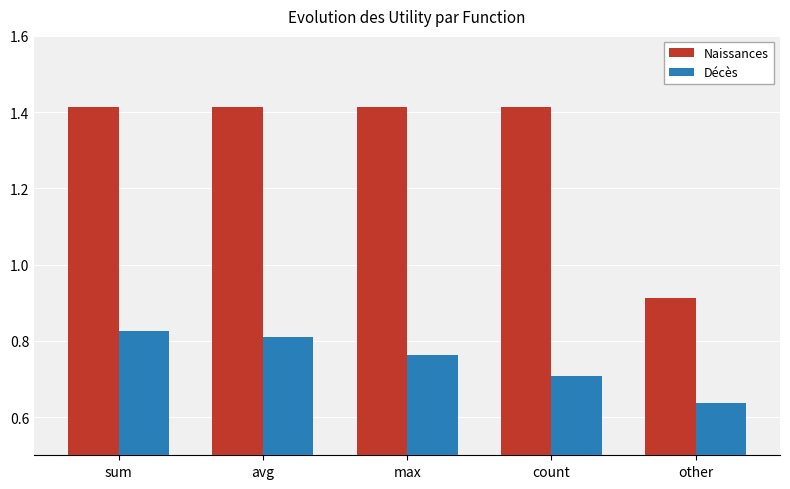

Which series has the largest total across all categories?

Naissances